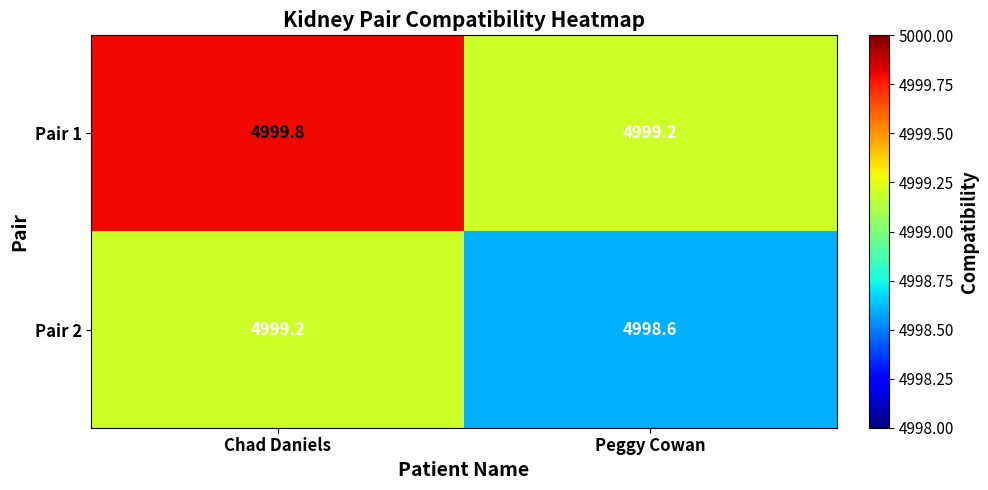

List the series in order of their overall mean, highest first.

Pair 1, Pair 2